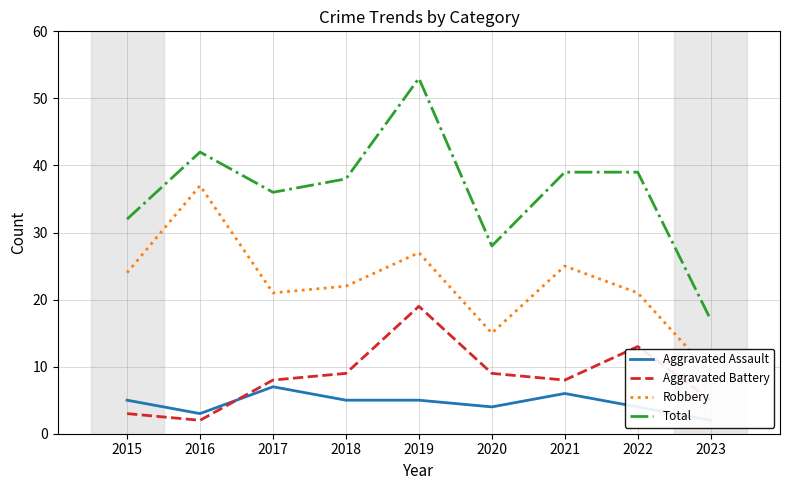

How many values in the Aggravated Assault series are below 5?

4